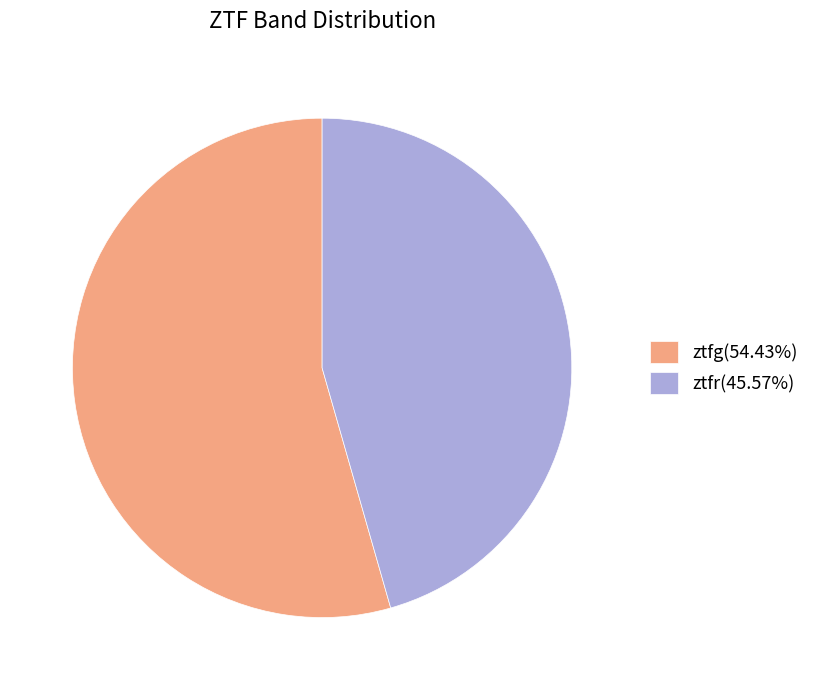

Approximately how many times larger is the value at ztfg(54.43%) compared to ztfr(45.57%)?

1.2